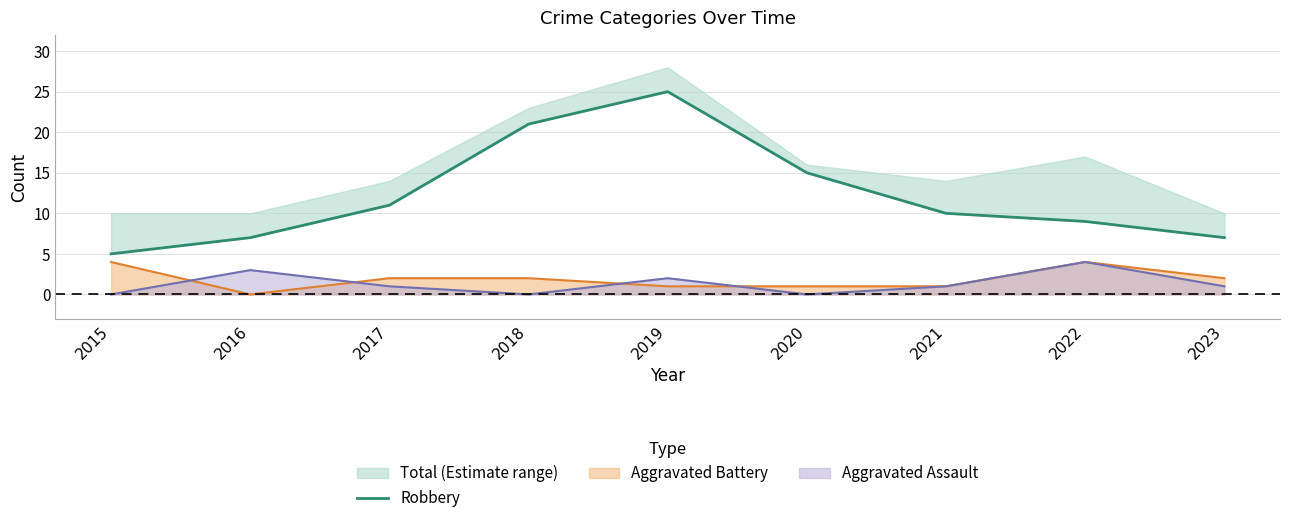

Where is the first local maximum?

2019